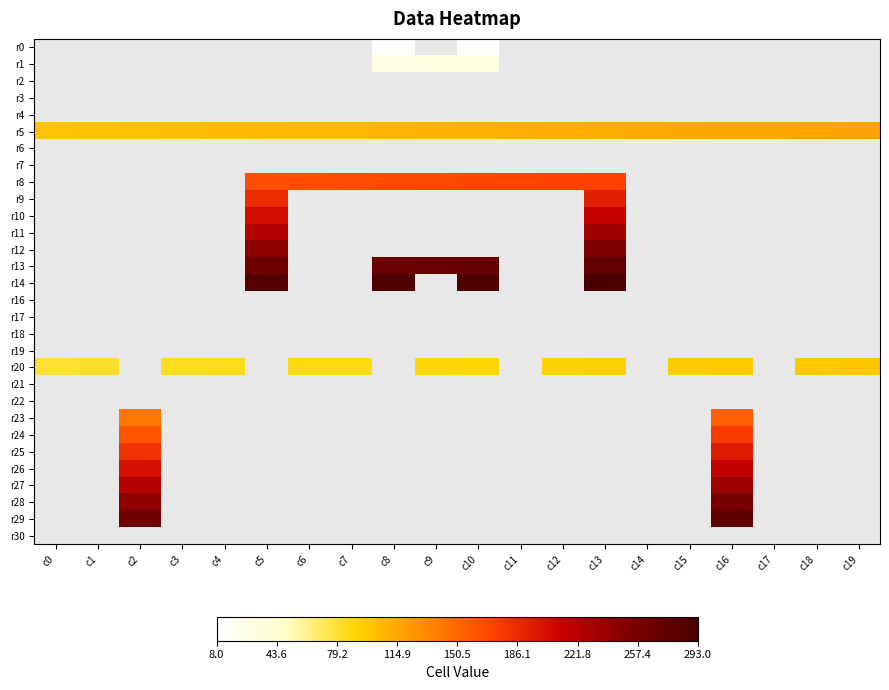

How many series are shown in this chart?

30